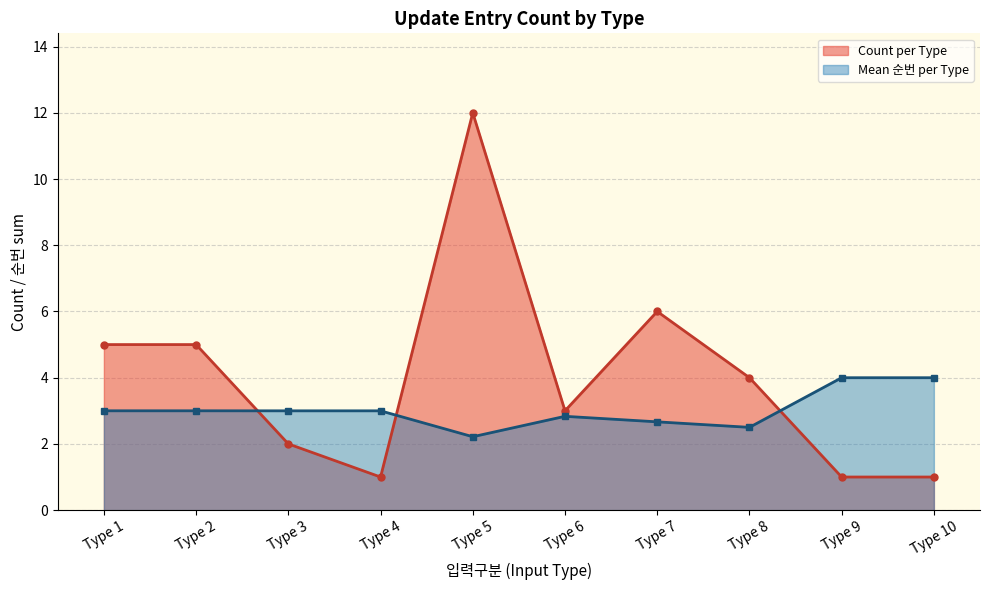

What is the sum of the Mean 순번 per Type values at Type 3 and Type 6?

5.8